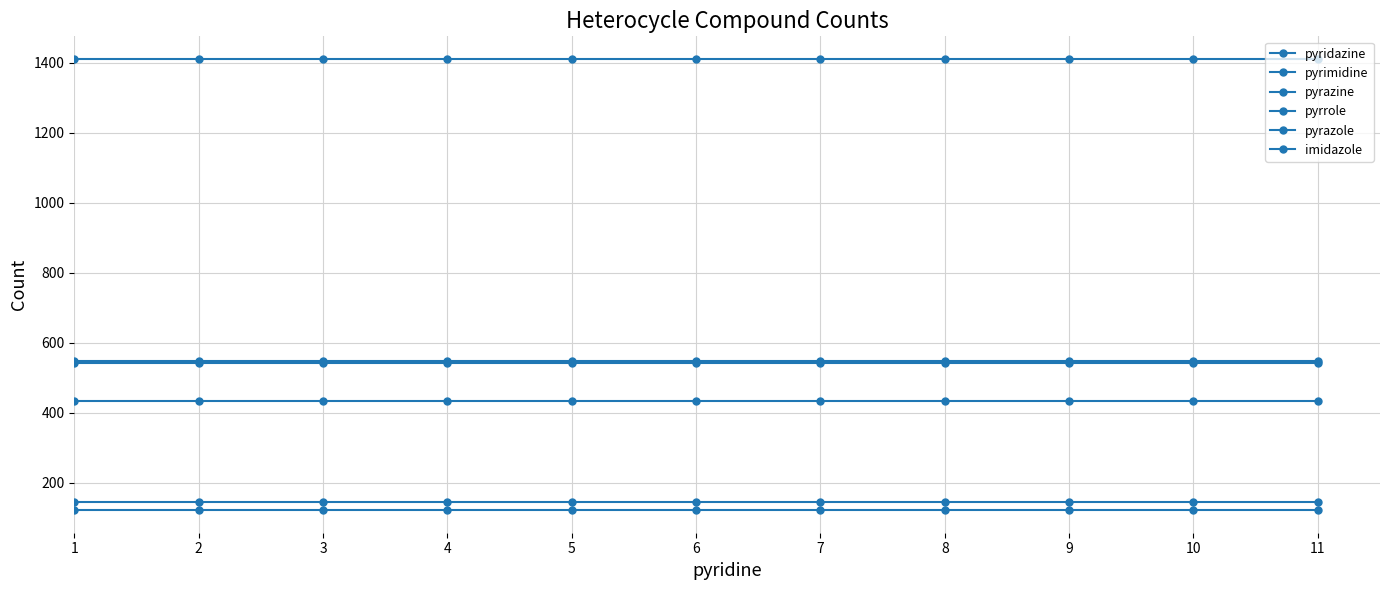

What is the value of the pyrazine point at the 2nd from the left?

144